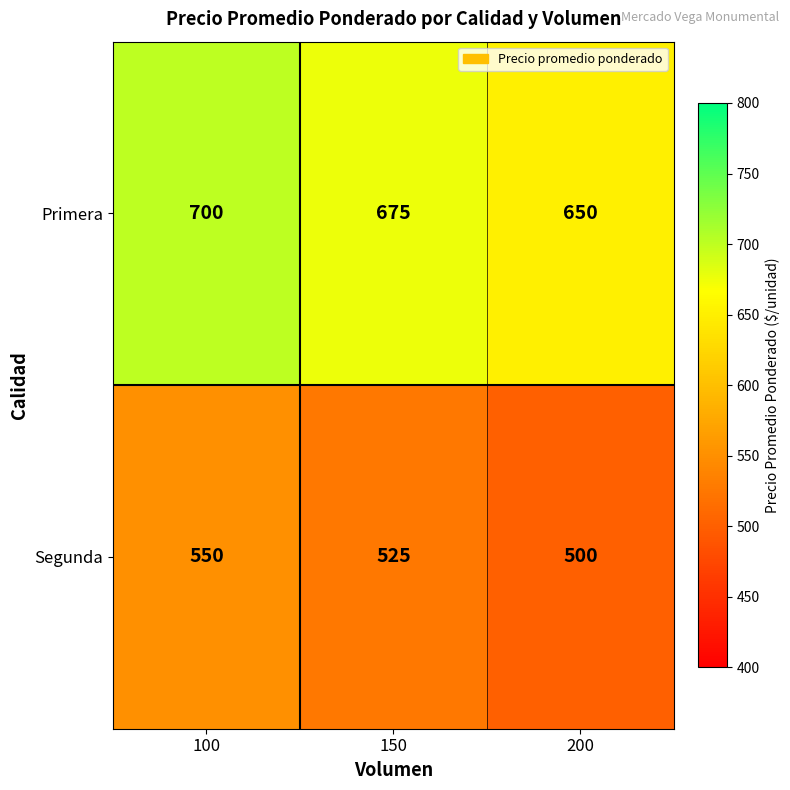

True or false: Primera has a value of 386 at 100.

False